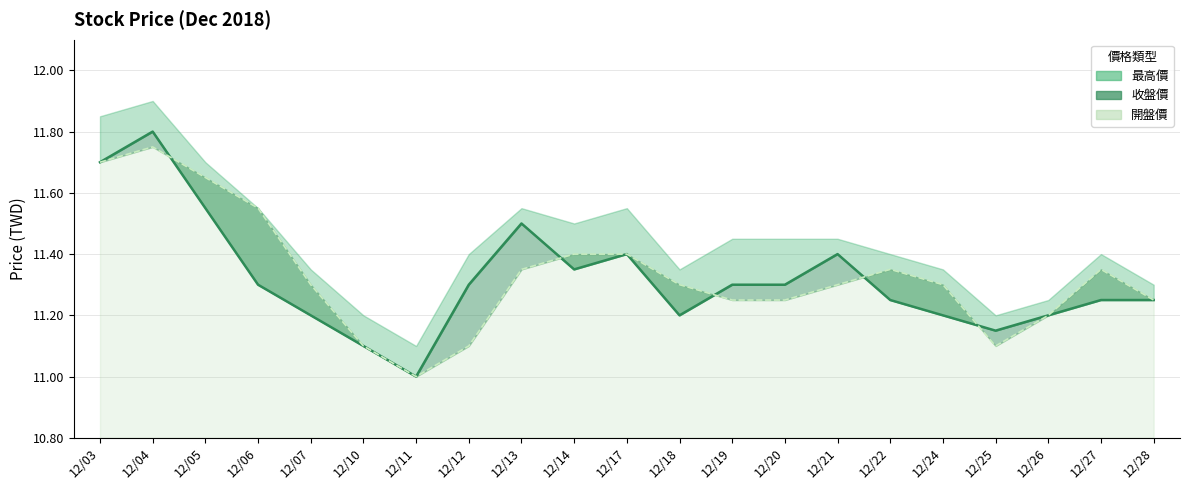

What is the value of the 收盤價 point at the 16th from the left?

11.2